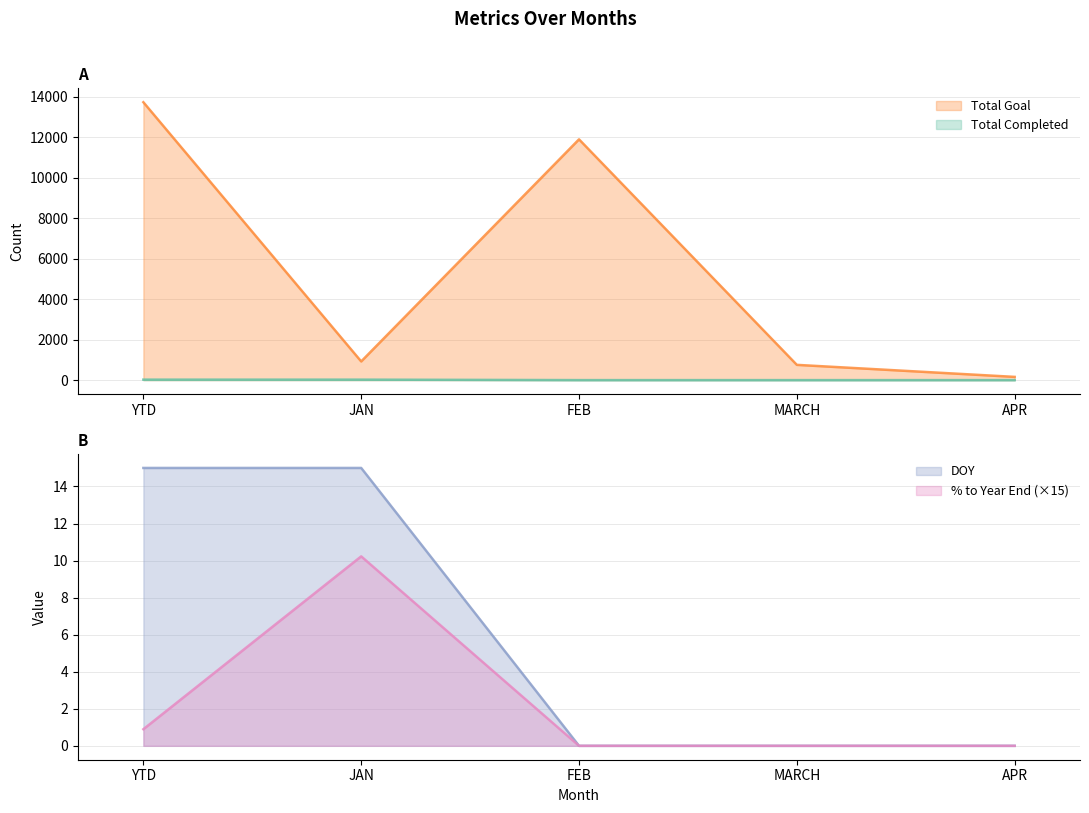

What is the spread (max minus min) of values at MARCH?

753.0